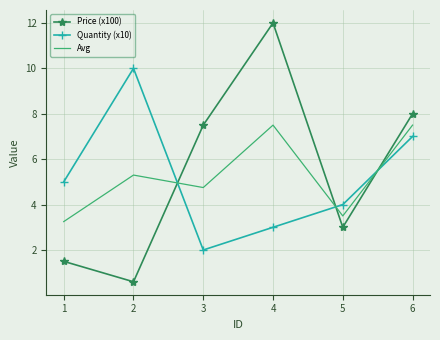

What is the average value of the Quantity (x10) series?

5.2